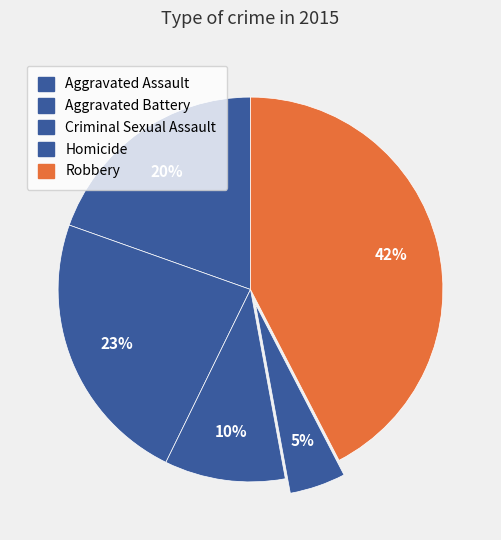

How many slices are in this pie chart?

5